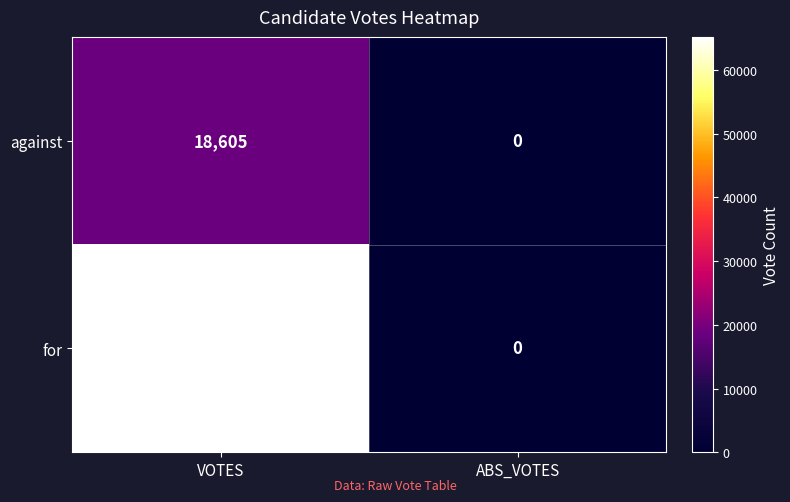

At which category is the sum across all series the highest?

VOTES